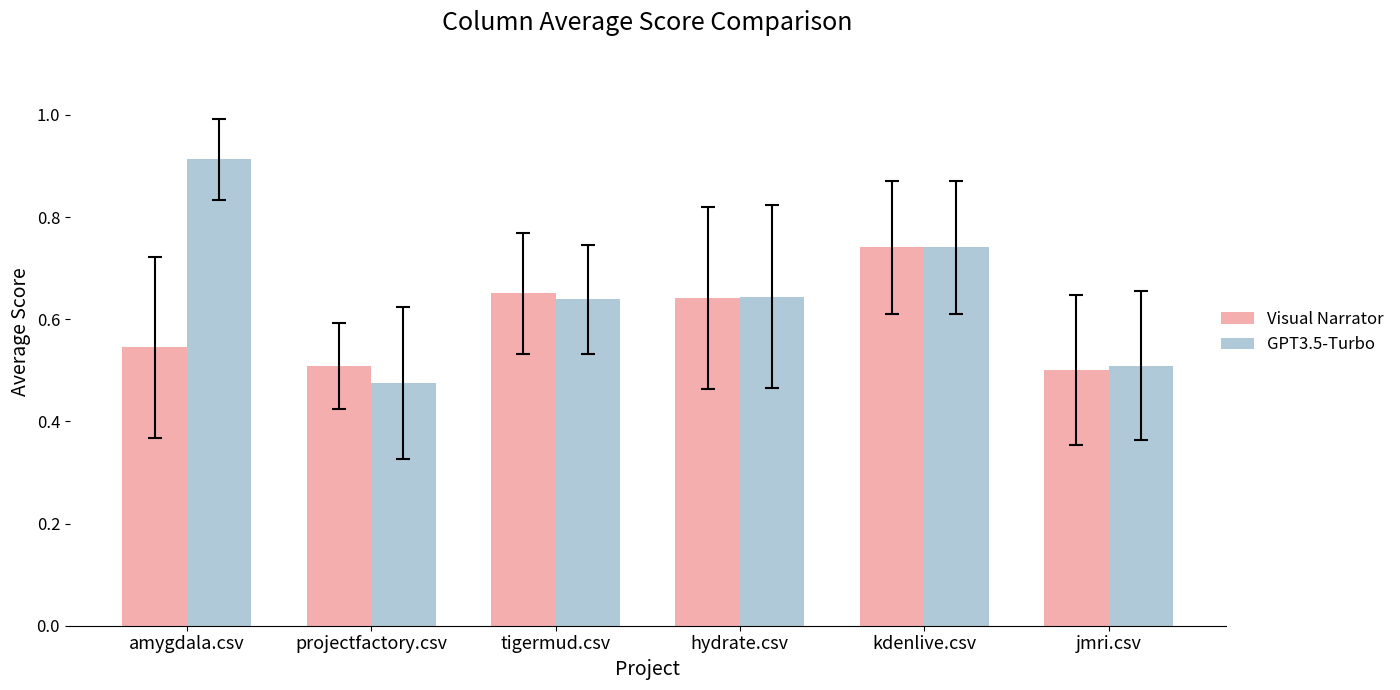

Which series has the widest spread of values?

GPT3.5-Turbo